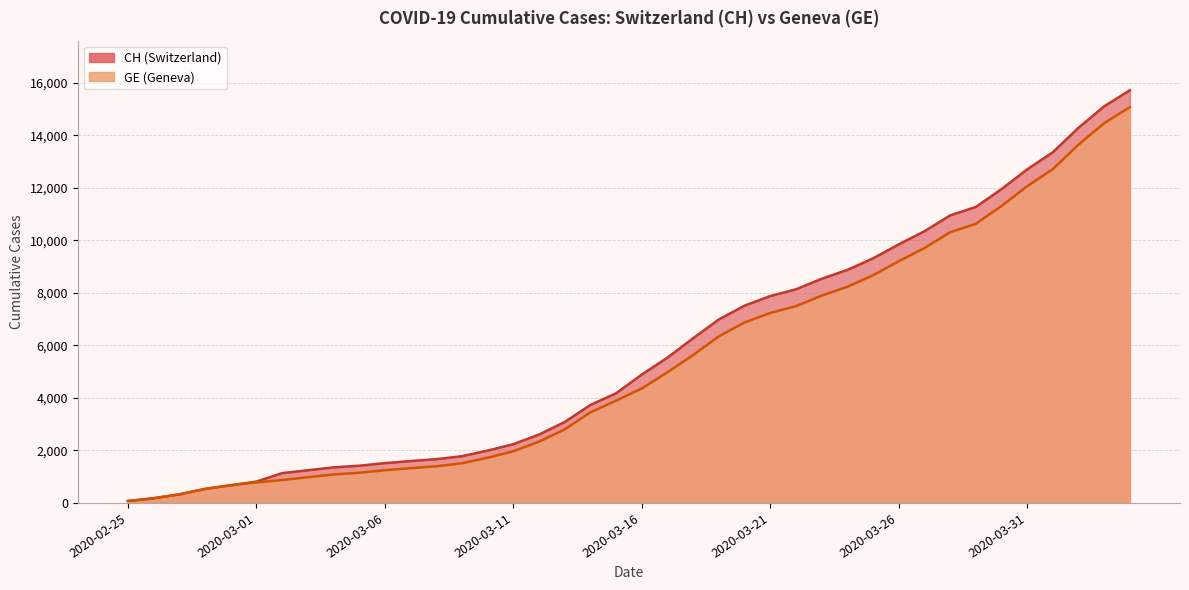

True or false: CH and GE intersect in this chart.

False